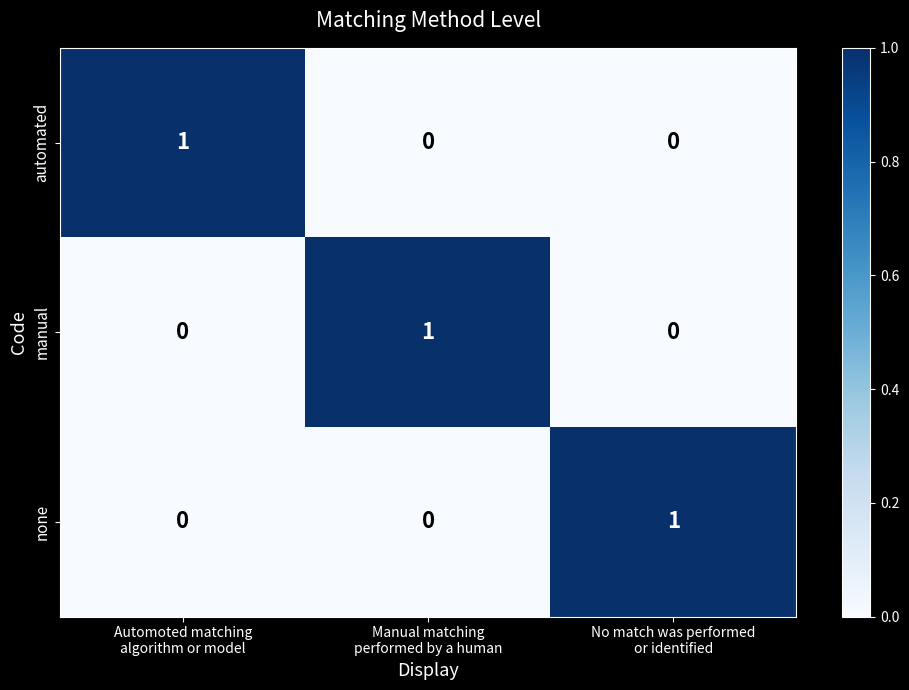

At how many categories does at least one series exceed 0?

3